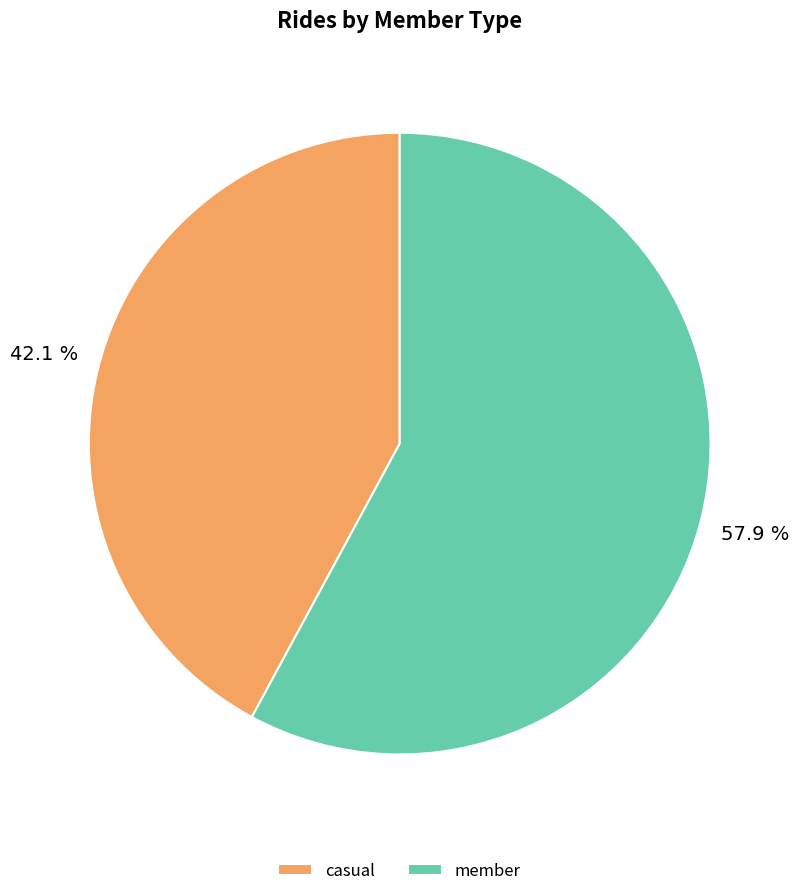

What is the ratio of the value at casual to the value at member?

0.7